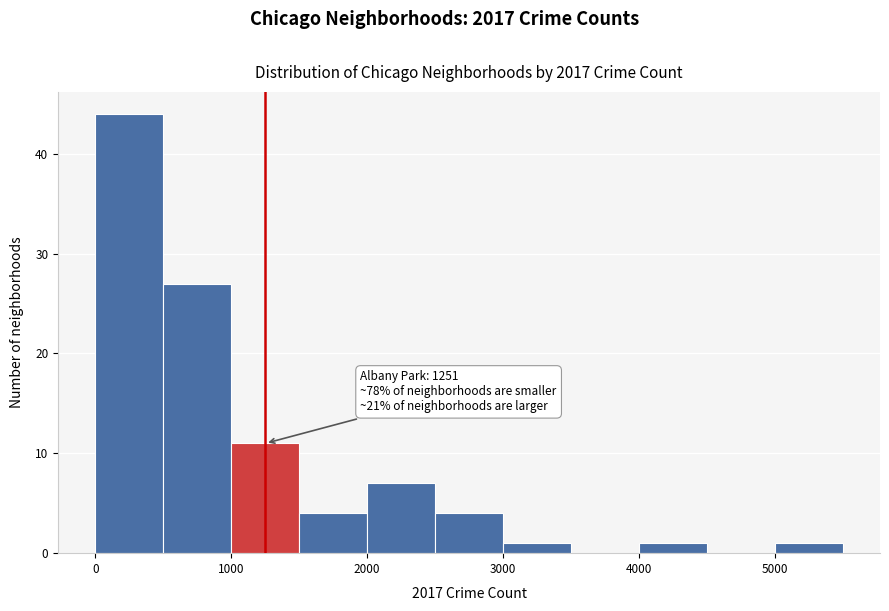

Over which range of the x-axis is the bar tallest?

0 to 500